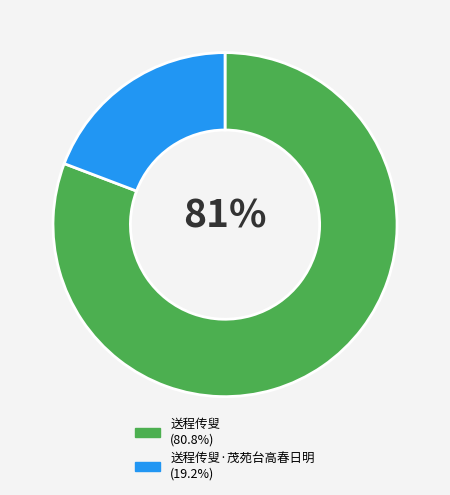

Does any single category account for the majority?

Yes